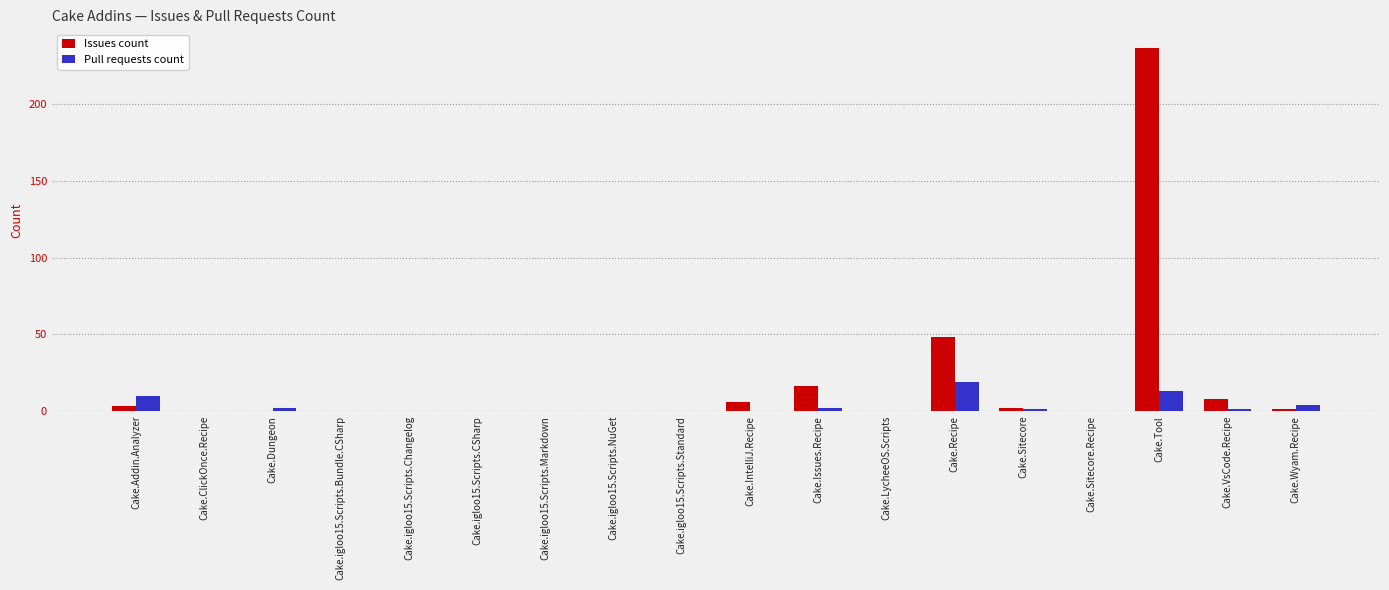

Which series has the largest total across all categories?

Issues count